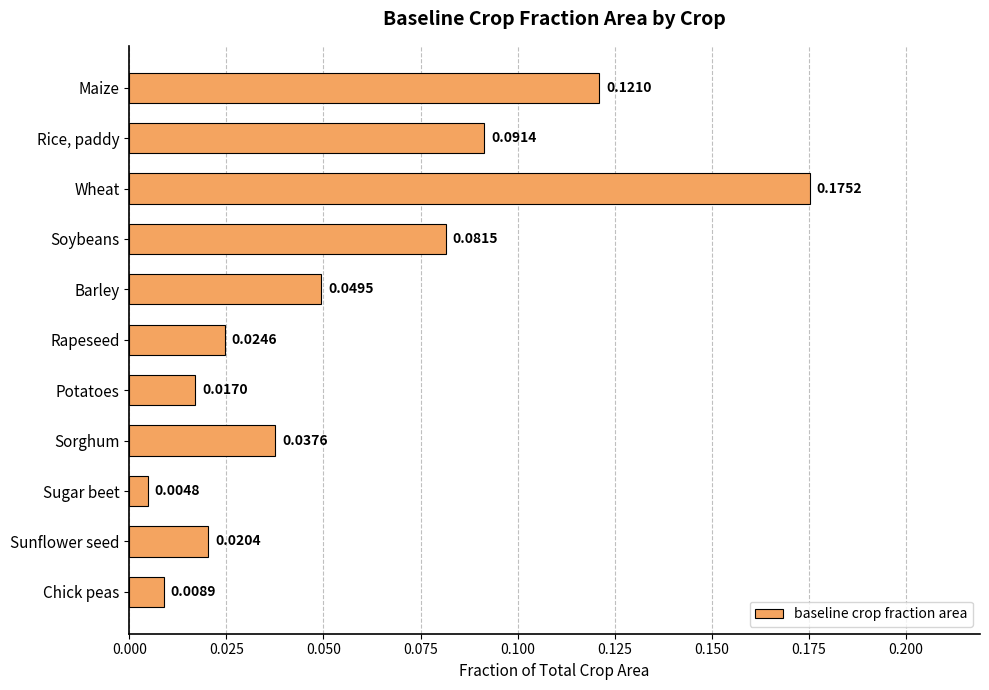

Which category has the lowest value across all series?

Sugar beet